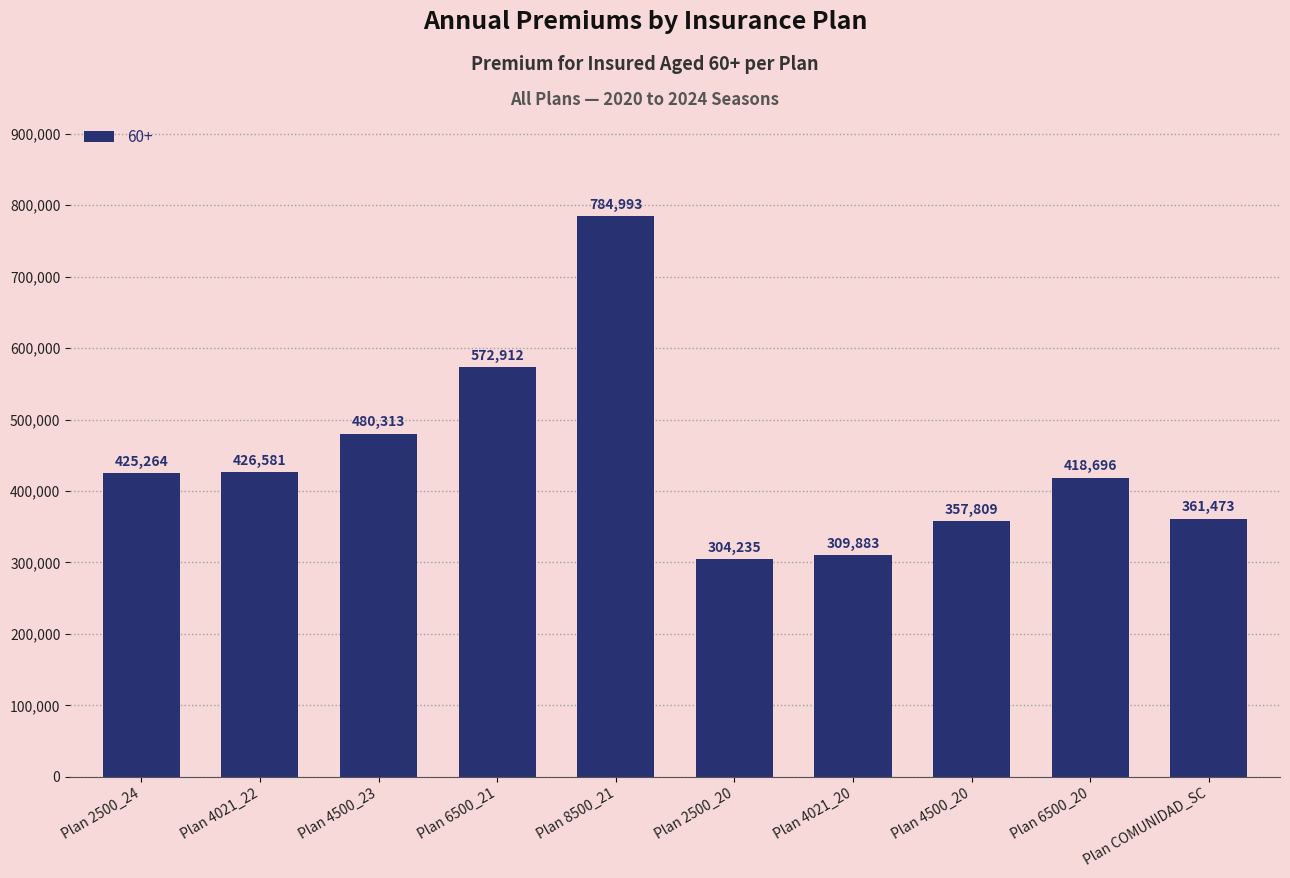

Count the number of data series in this chart.

1